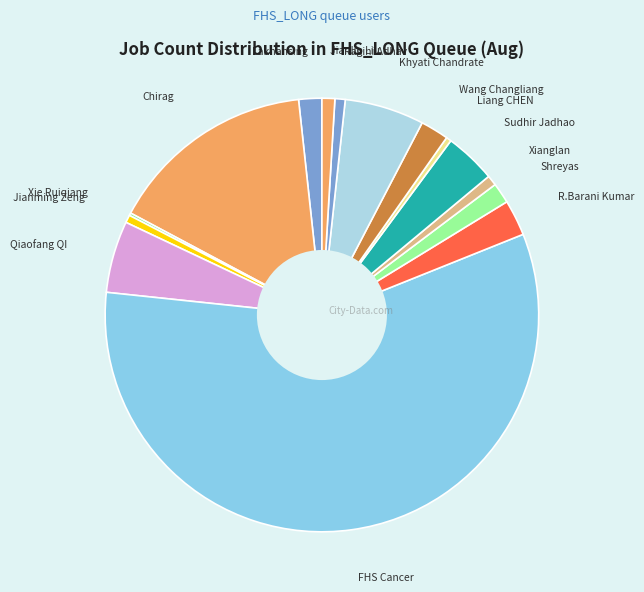

Is there a majority slice in this chart?

Yes